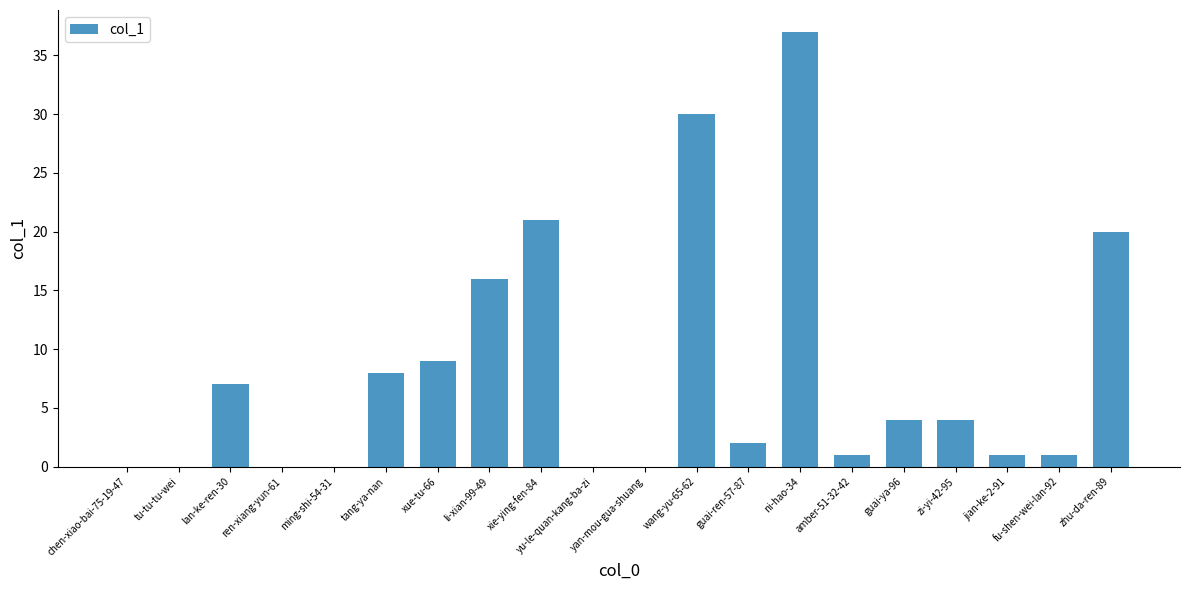

The chart shows a value of 0 at ming-shi-54-31. True or false?

True